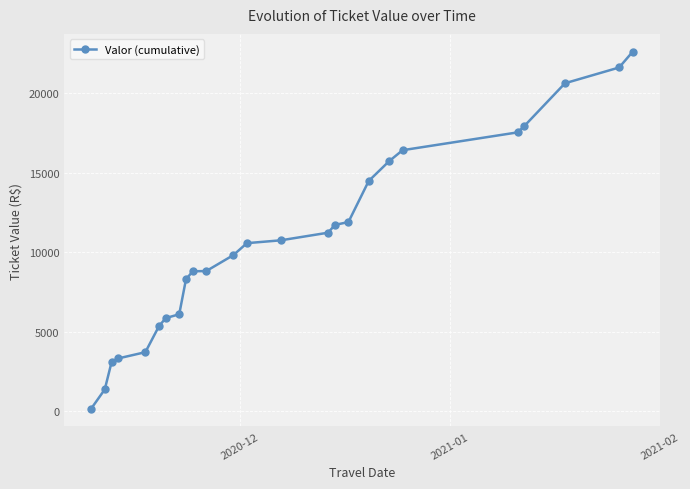

What is the difference between the maximum and second lowest values?

21248.7